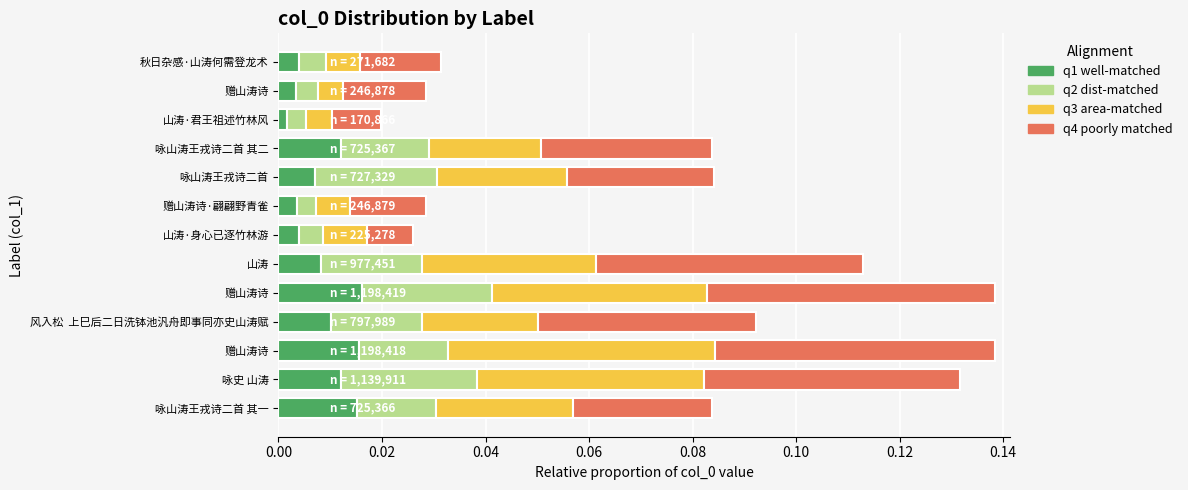

How many data points does each series have?

13